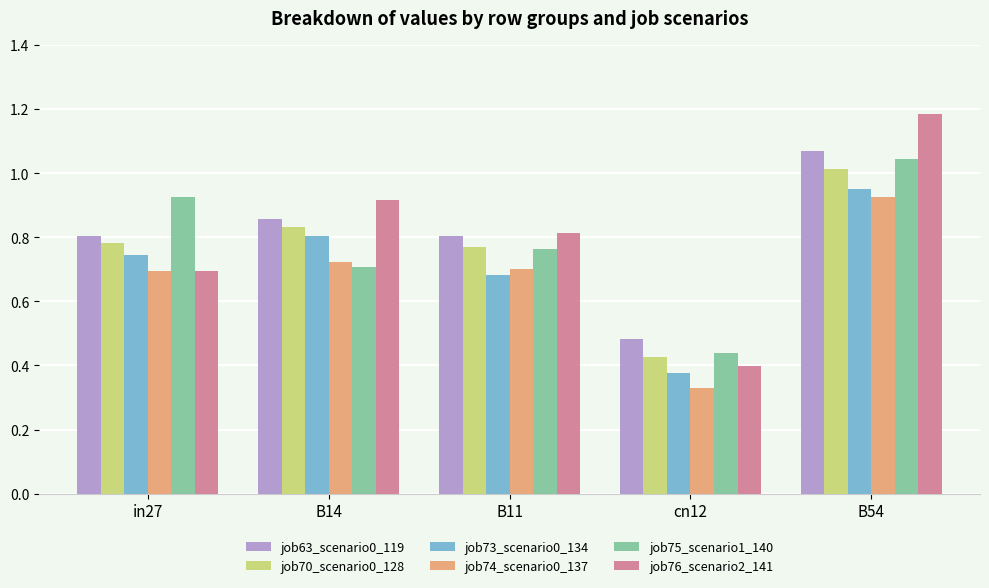

Between B11 and cn12, which series saw the biggest shift?

job76_scenario2_141